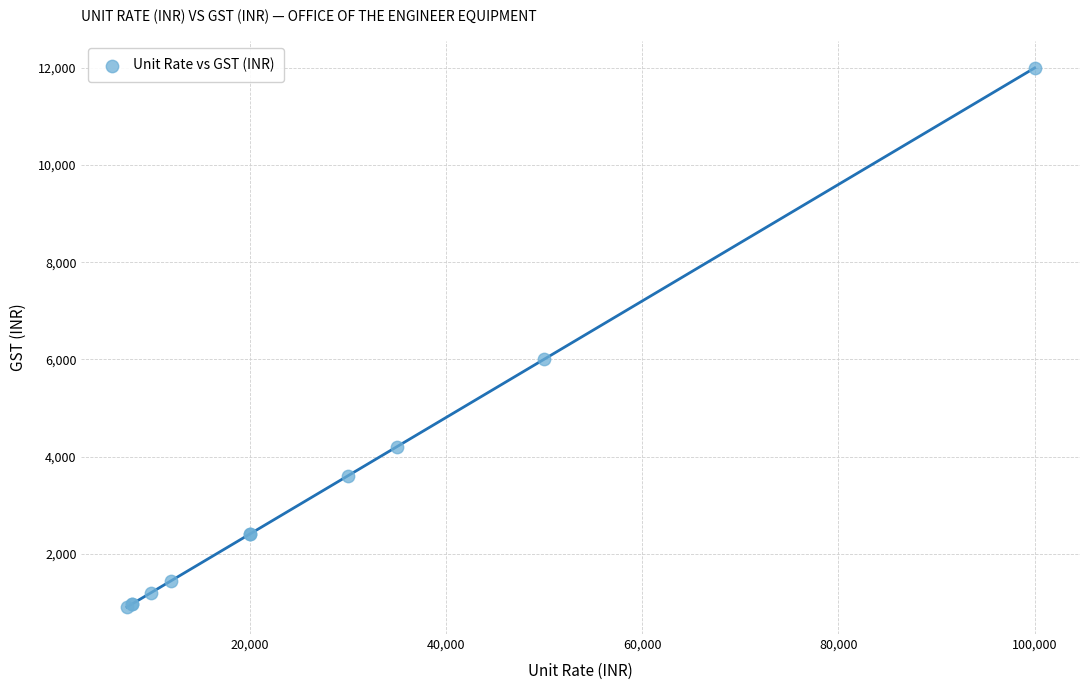

What Y value in the scatter plot is closest to 6450?

6000